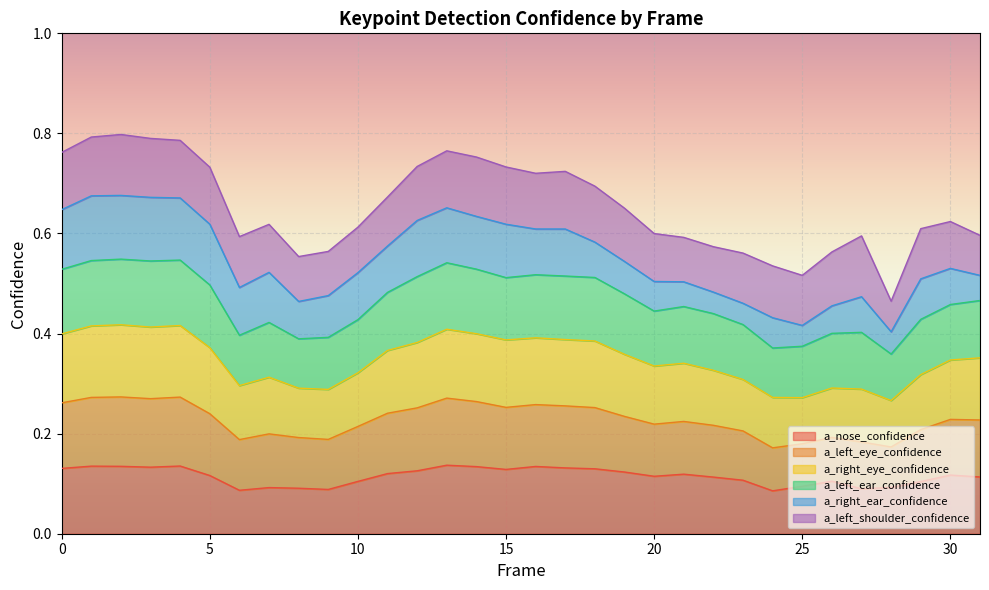

List the labels in order of a_right_eye_confidence value, largest first.

2, 4, 1, 3, 13, 14, 0, 16, 17, 15, 18, 12, 5, 11, 19, 31, 30, 21, 20, 22, 10, 29, 7, 23, 6, 26, 8, 27, 9, 24, 25, 28